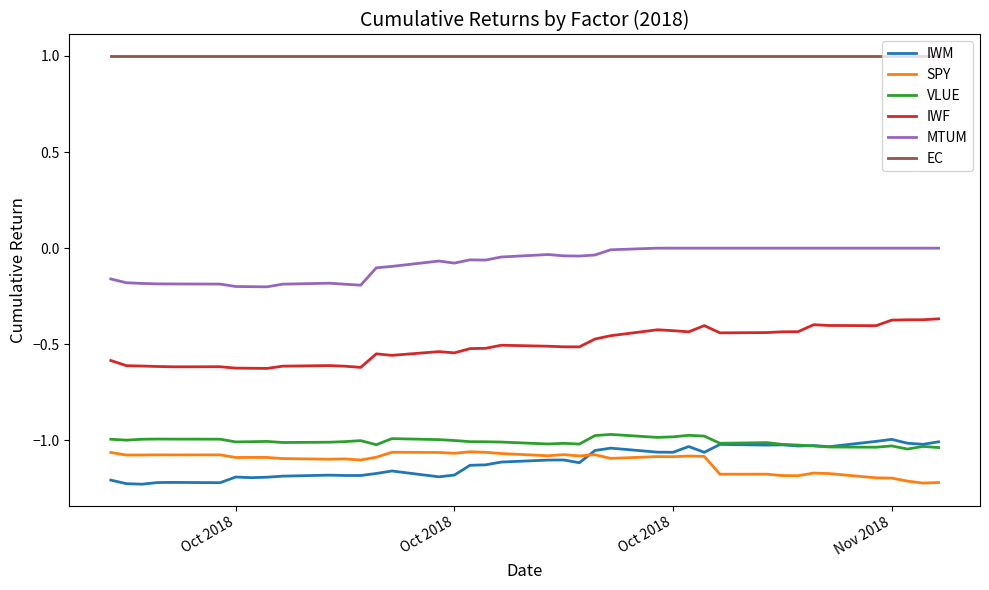

True or false: EC and IWM cross at least once.

False